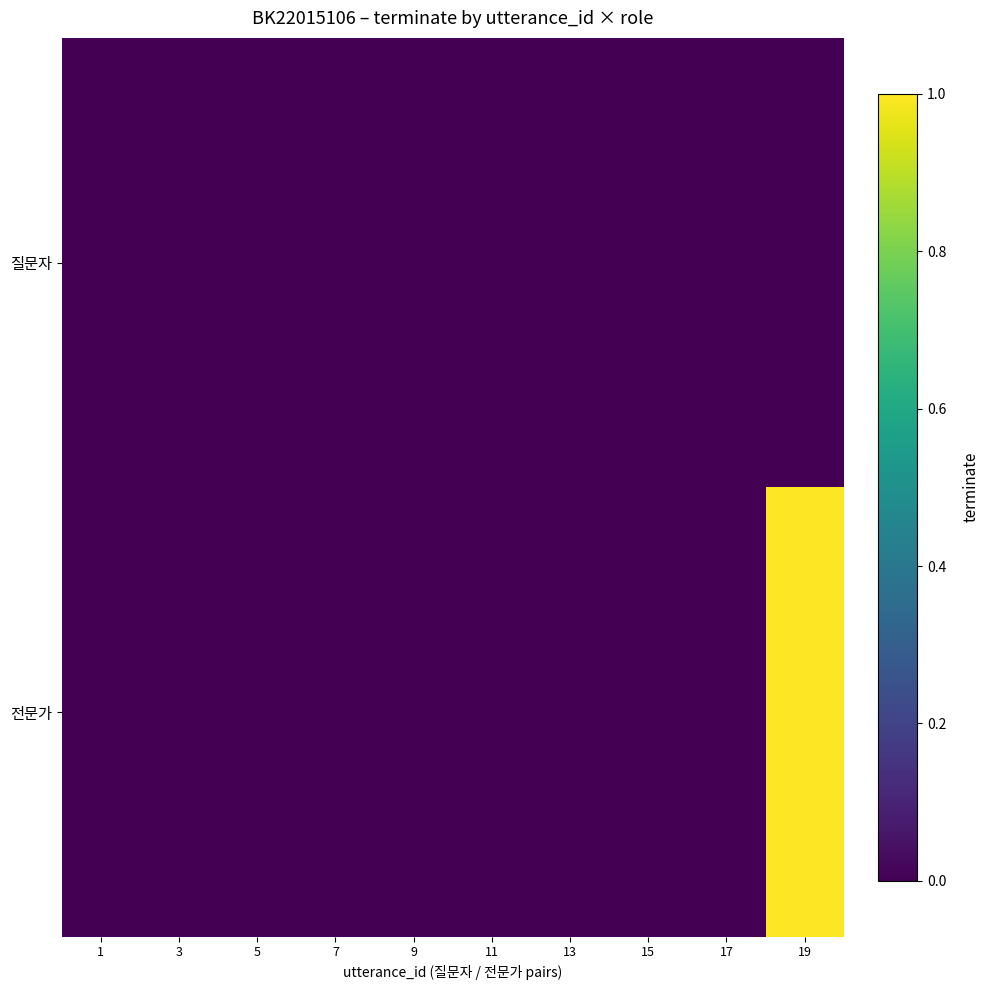

Reading left to right, what are all the values shown in this chart?

질문자: 1=0	3=0	5=0	7=0	9=0	11=0	13=0	15=0	17=0	19=0
전문가: 1=0	3=0	5=0	7=0	9=0	11=0	13=0	15=0	17=0	19=1